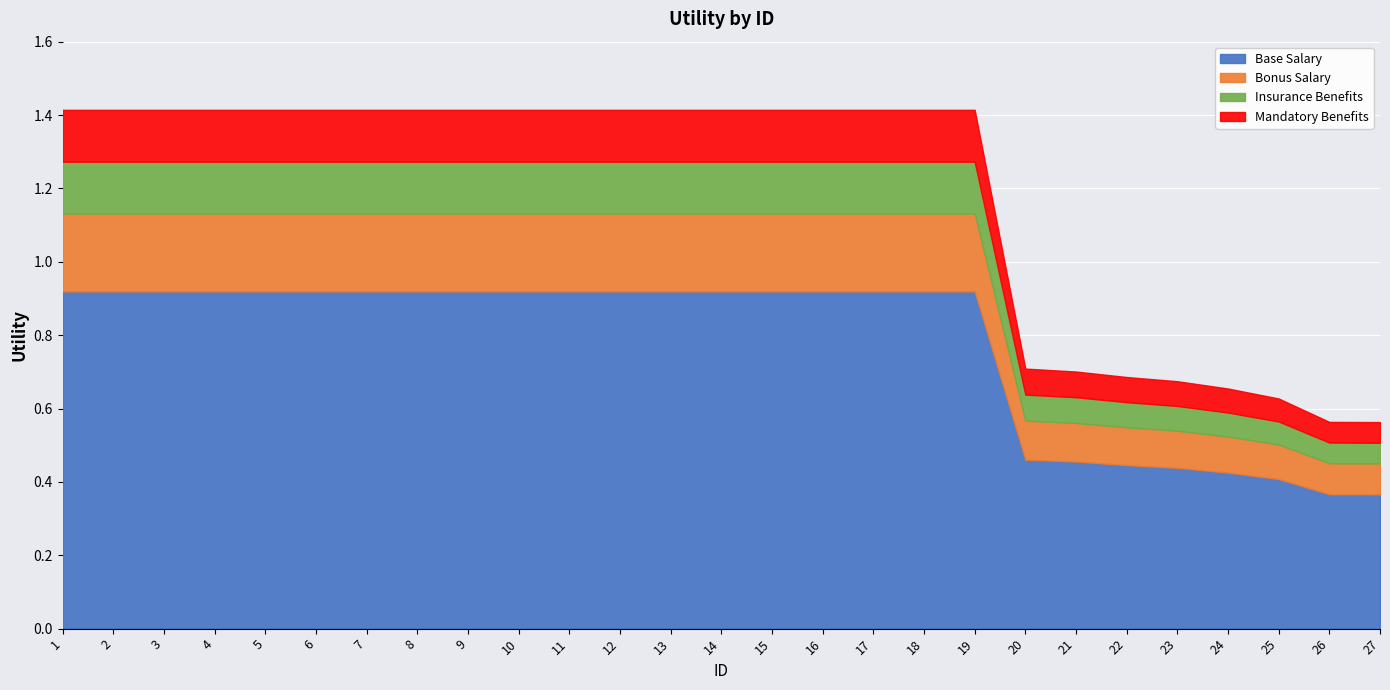

What is the maximum value shown in the chart?

1.4